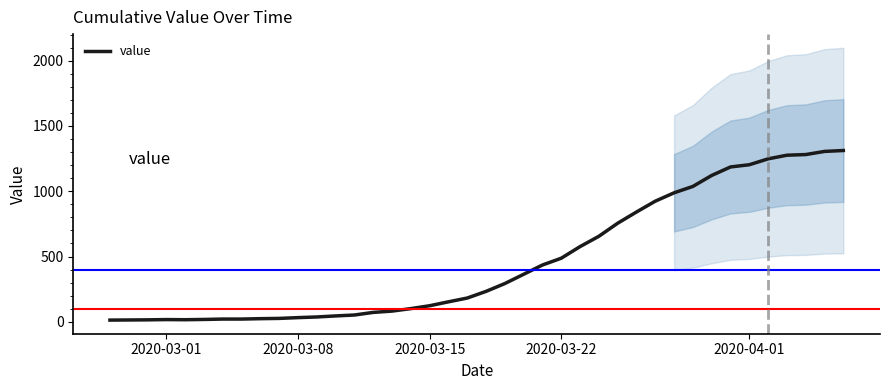

True or false: the data shows 2285 at 38.

False